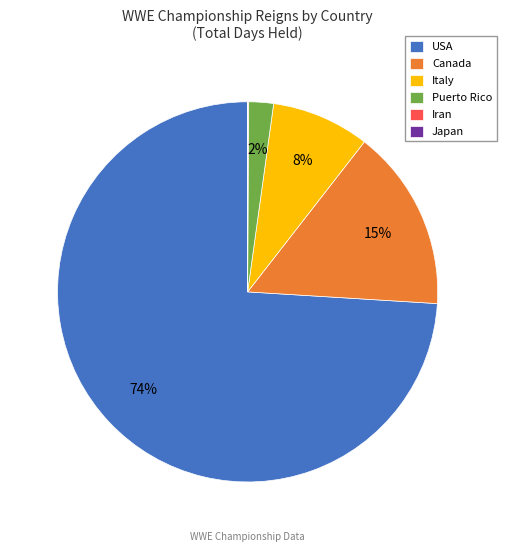

To the nearest percent, what is the average slice percentage?

17%